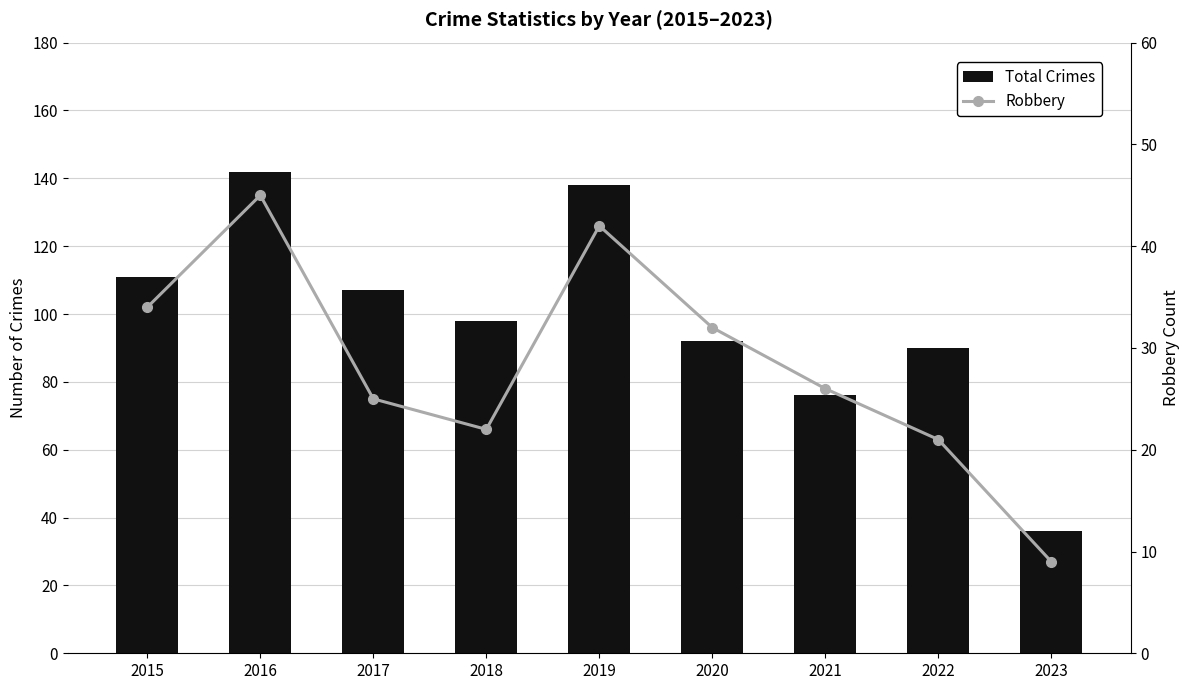

Which label corresponds to the smallest value in the chart?

2023